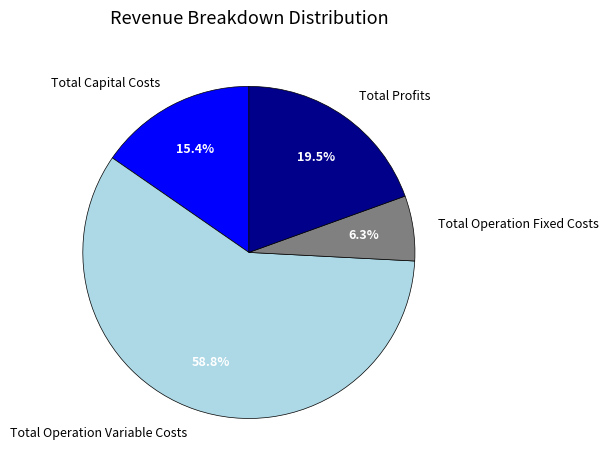

Which category has the smallest portion of the pie?

Total Operation Fixed Costs